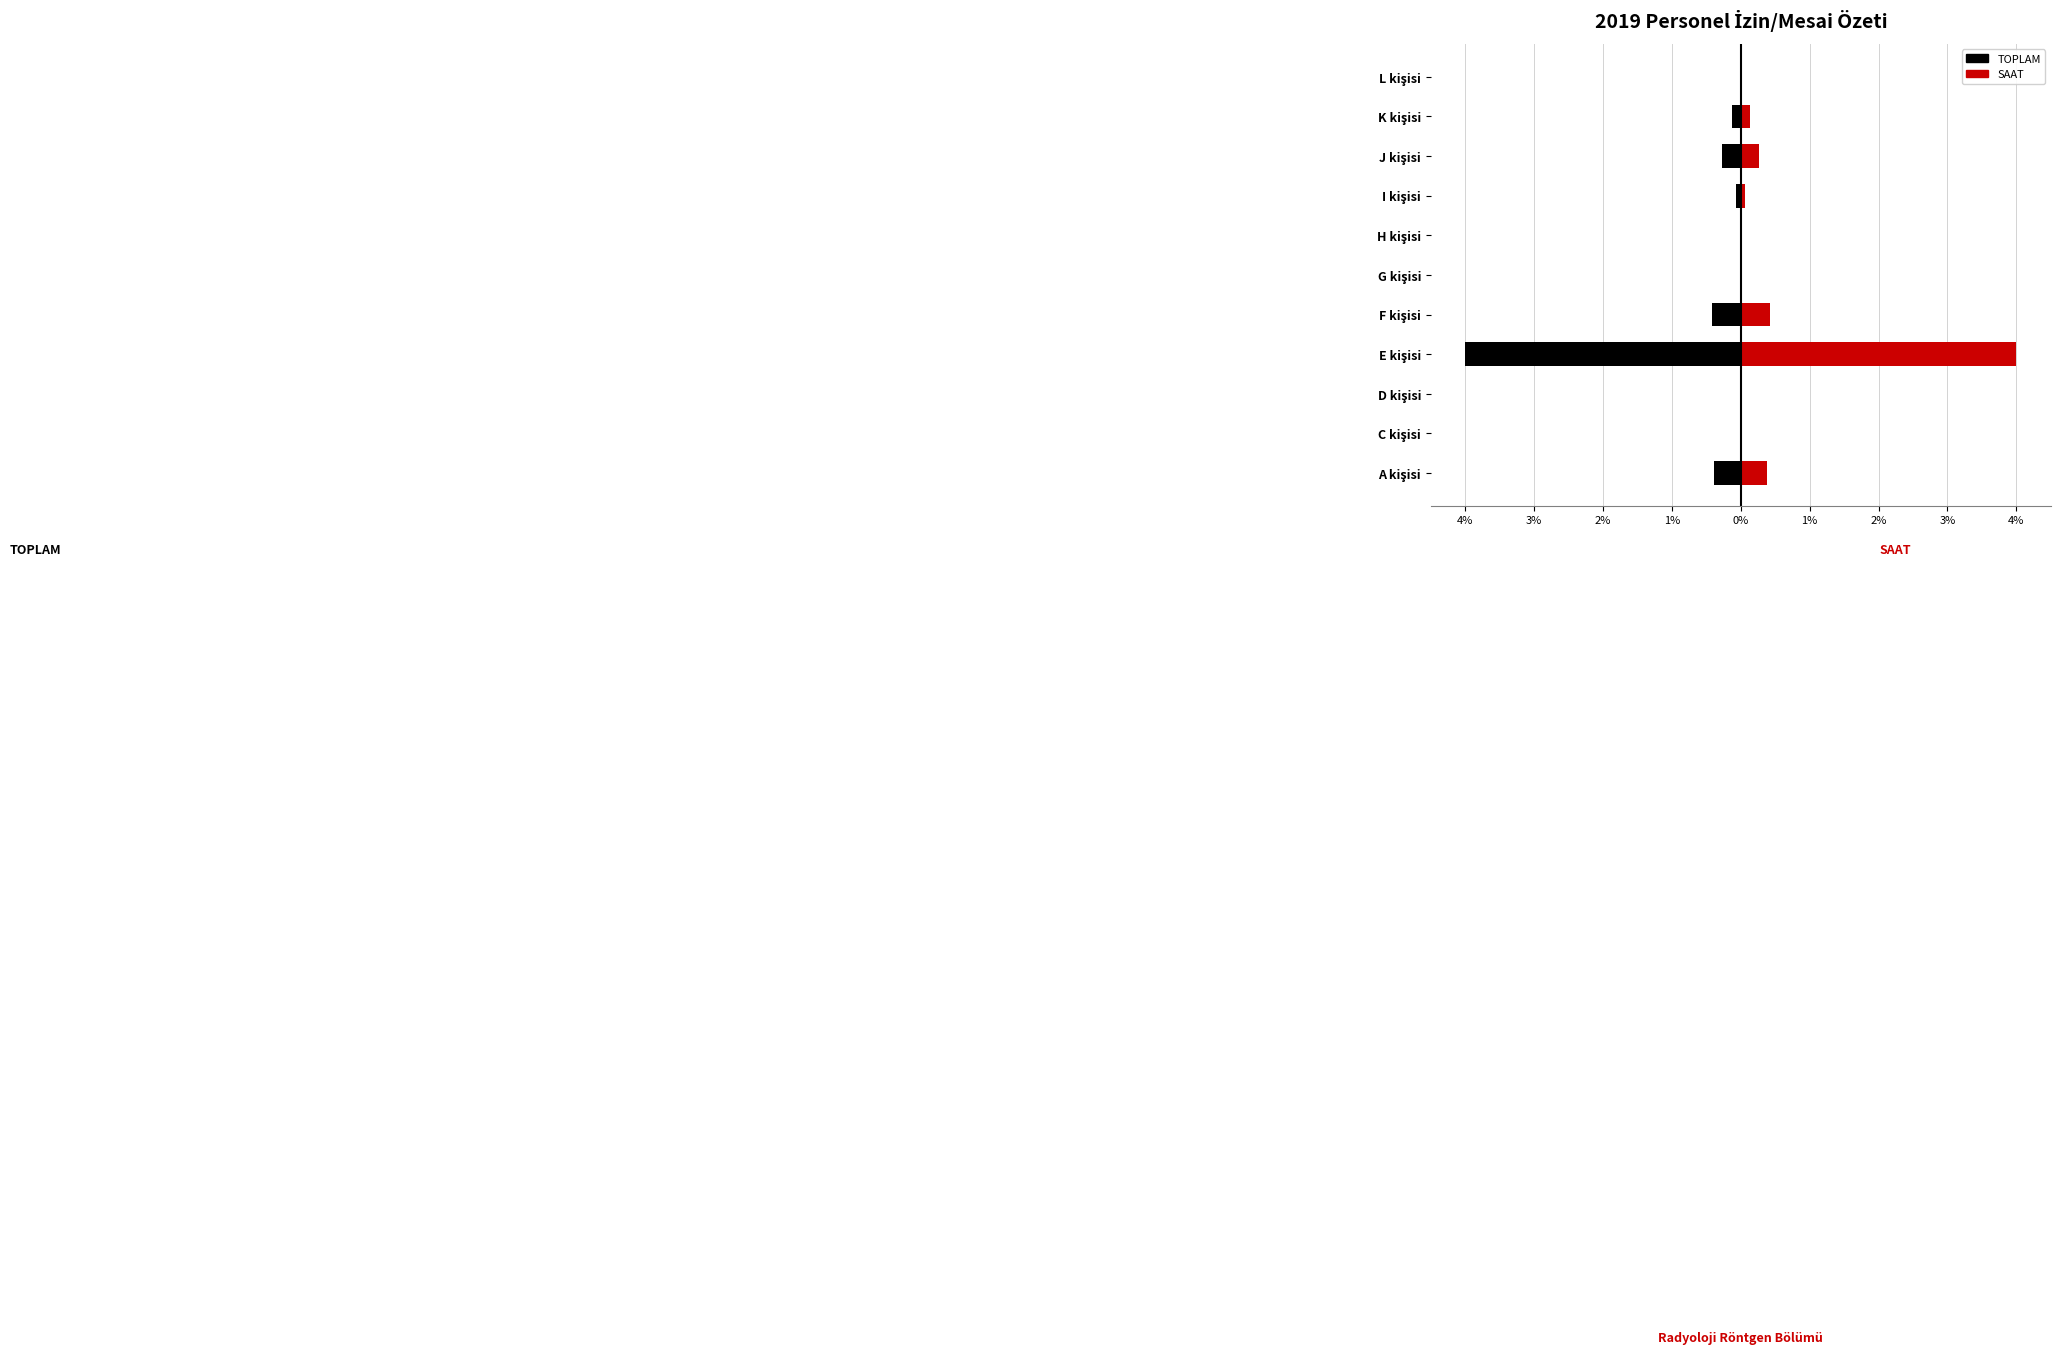

Which series has the largest total across all categories?

SAAT